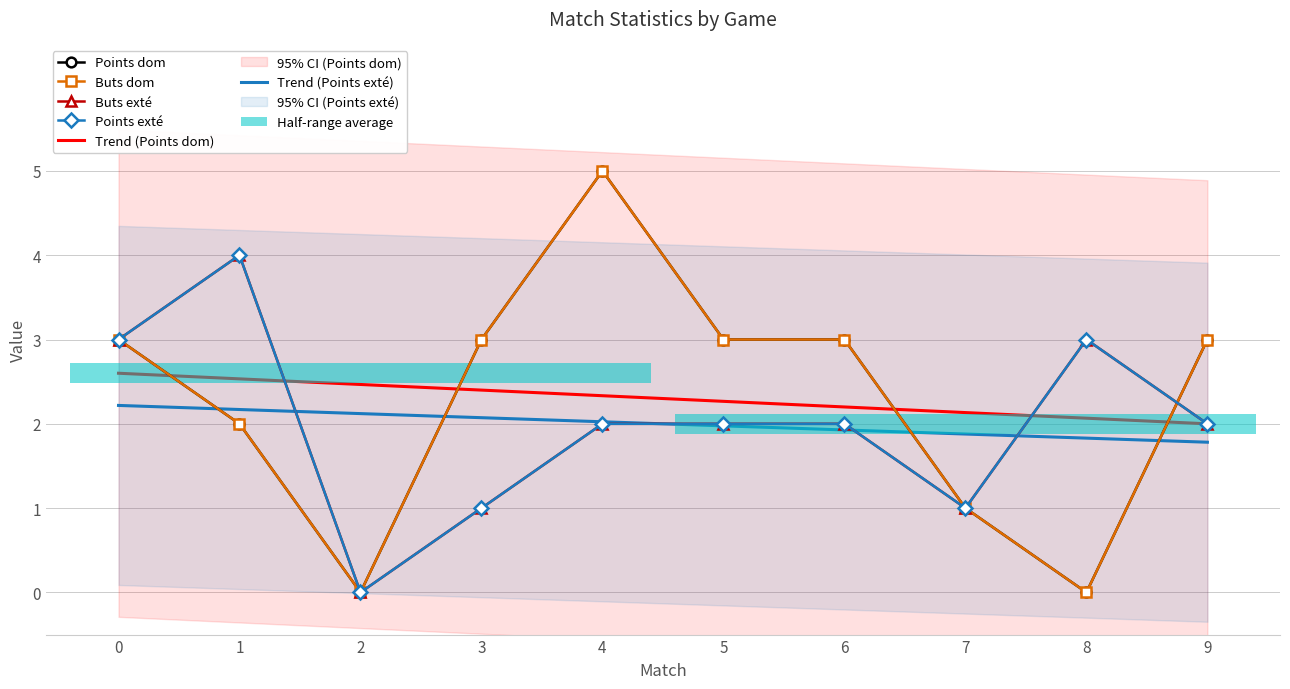

How many lines are shown in the chart?

4